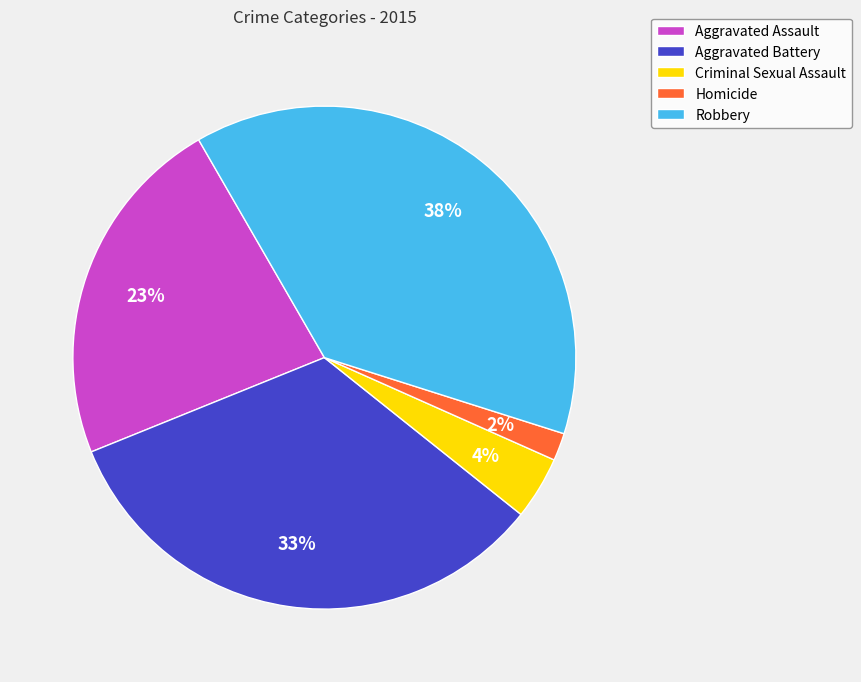

To the nearest percent, what is the difference between the Robbery and Aggravated Assault slice percentages?

15%